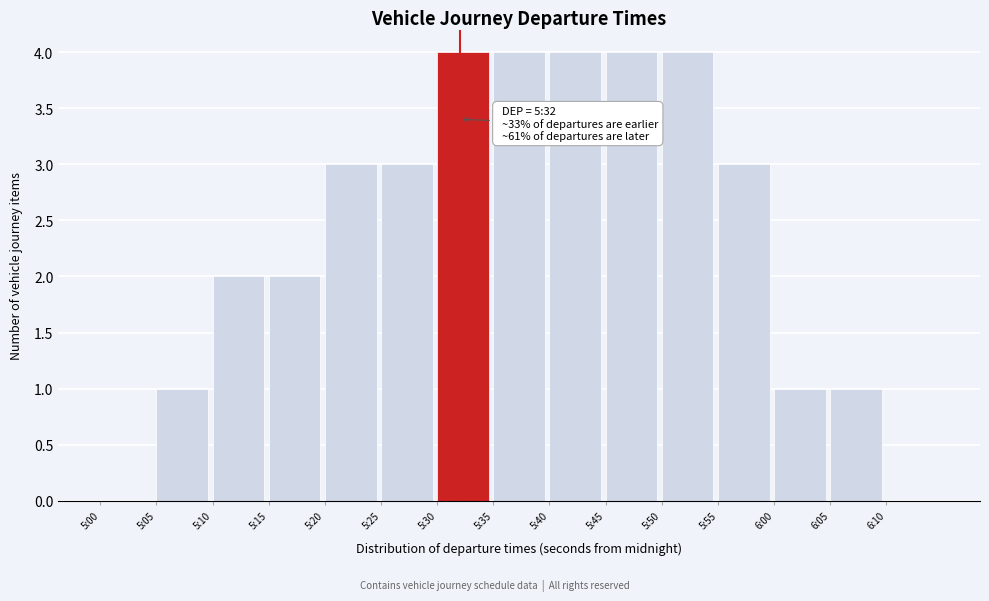

Reading left to right, extract all data points from this chart.

5:00=0	5:05=1	5:10=2	5:15=2	5:20=3	5:25=3	5:30=4	5:35=4	5:40=4	5:45=4	5:50=4	5:55=3	6:00=1	6:05=1	6:10=0